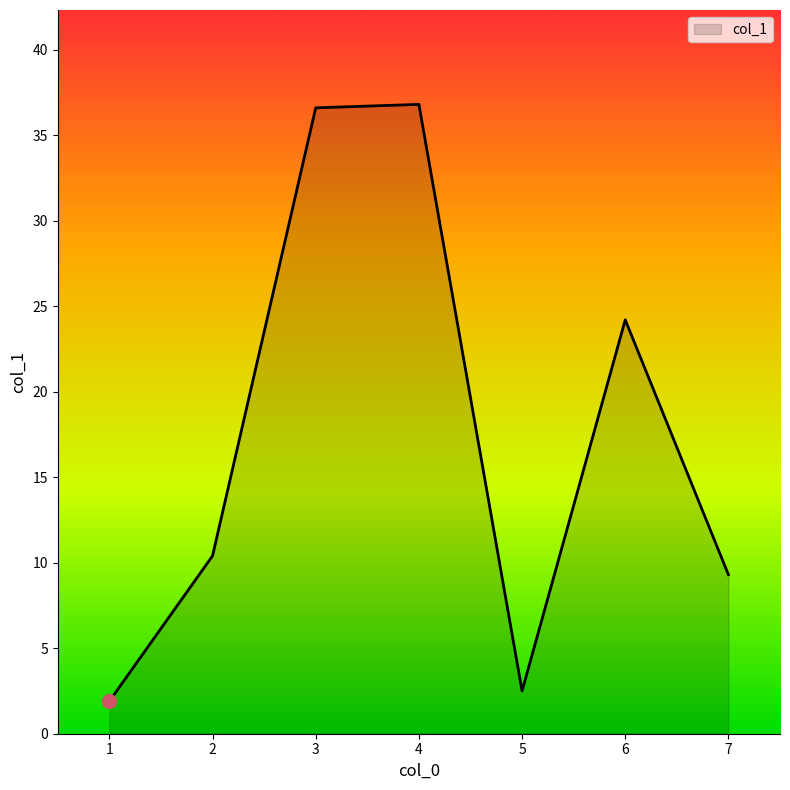

Reading left to right, list all the values displayed in this chart.

1.9	10.4	36.6	36.8	2.5	24.2	9.3